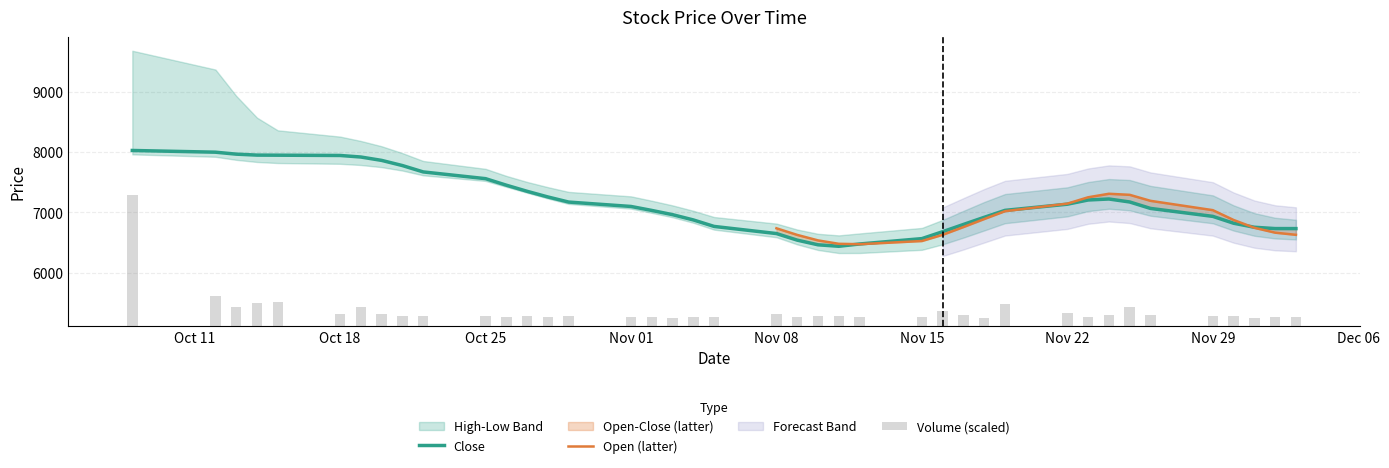

What is the maximum value for Close?

8026.7